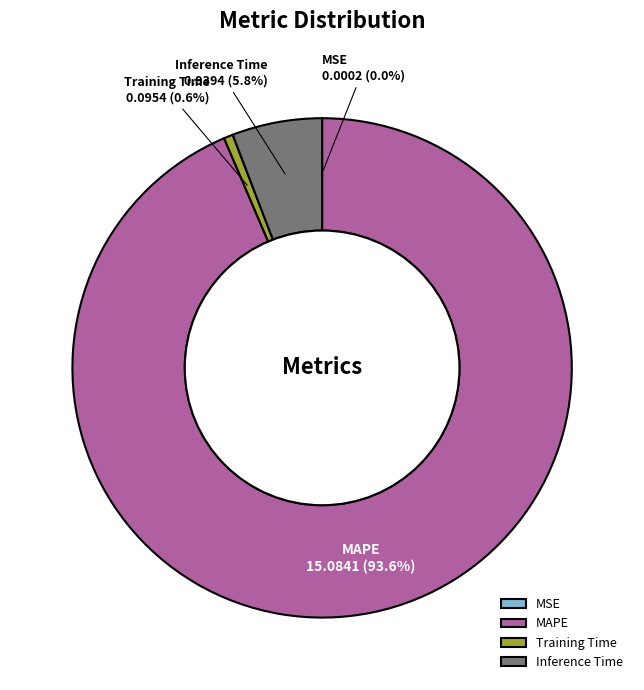

Which slice is the largest?

MAPE